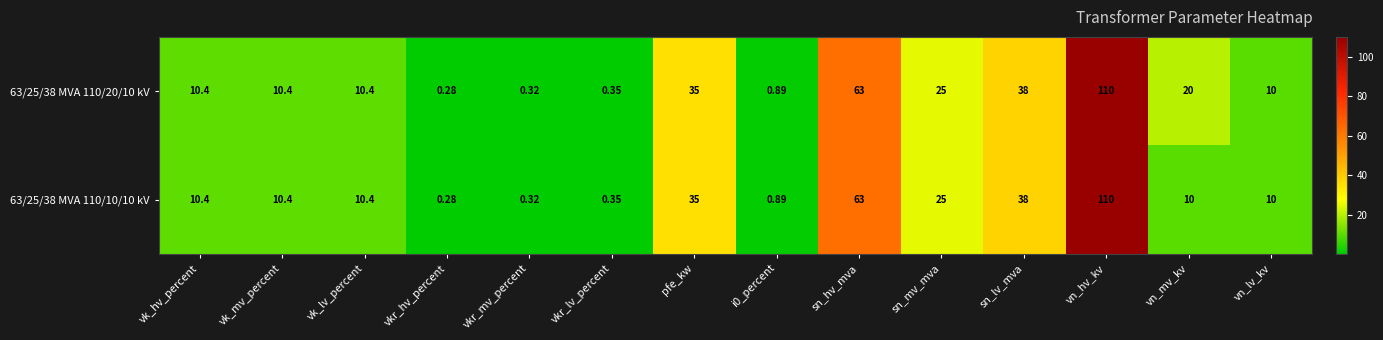

At which category does the chart reach its minimum across all series?

vkr_hv_percent